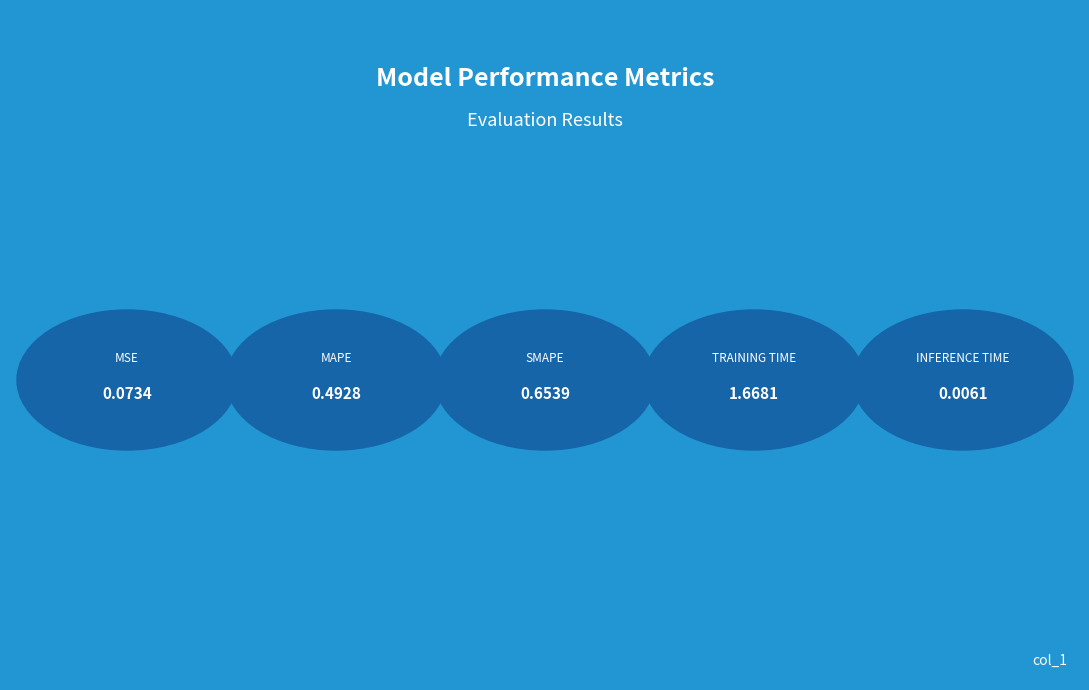

Where is the data nearest to the value 0?

Inference Time